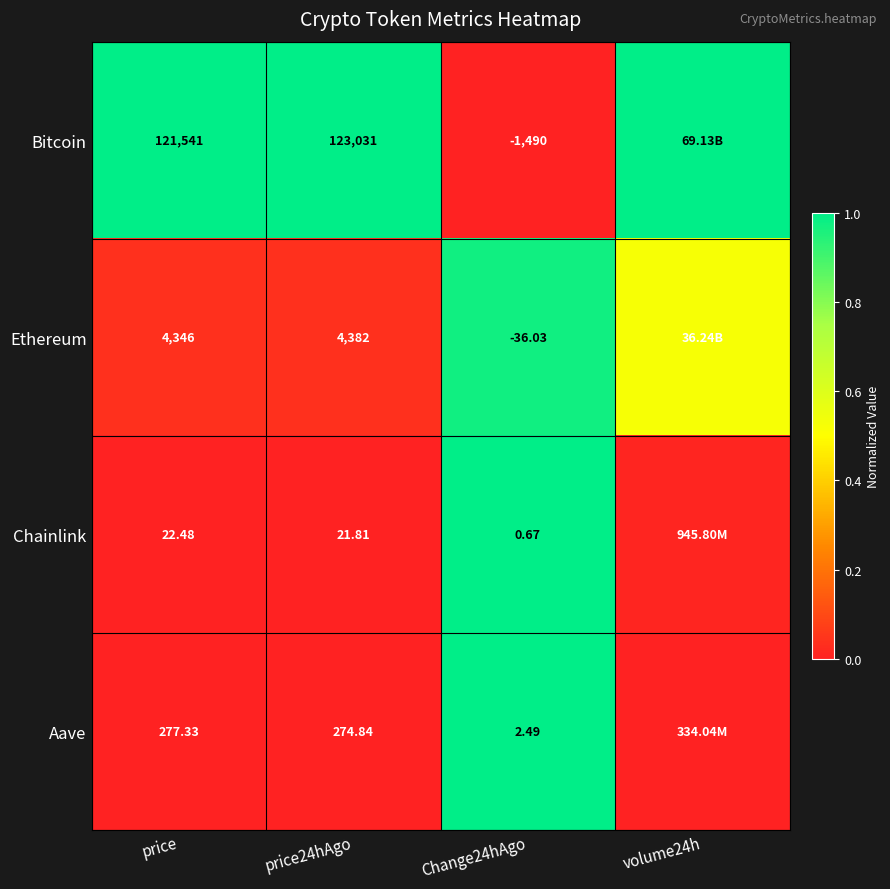

Is the value of Bitcoin at Change24hAgo greater than the value of Chainlink at Change24hAgo?

No